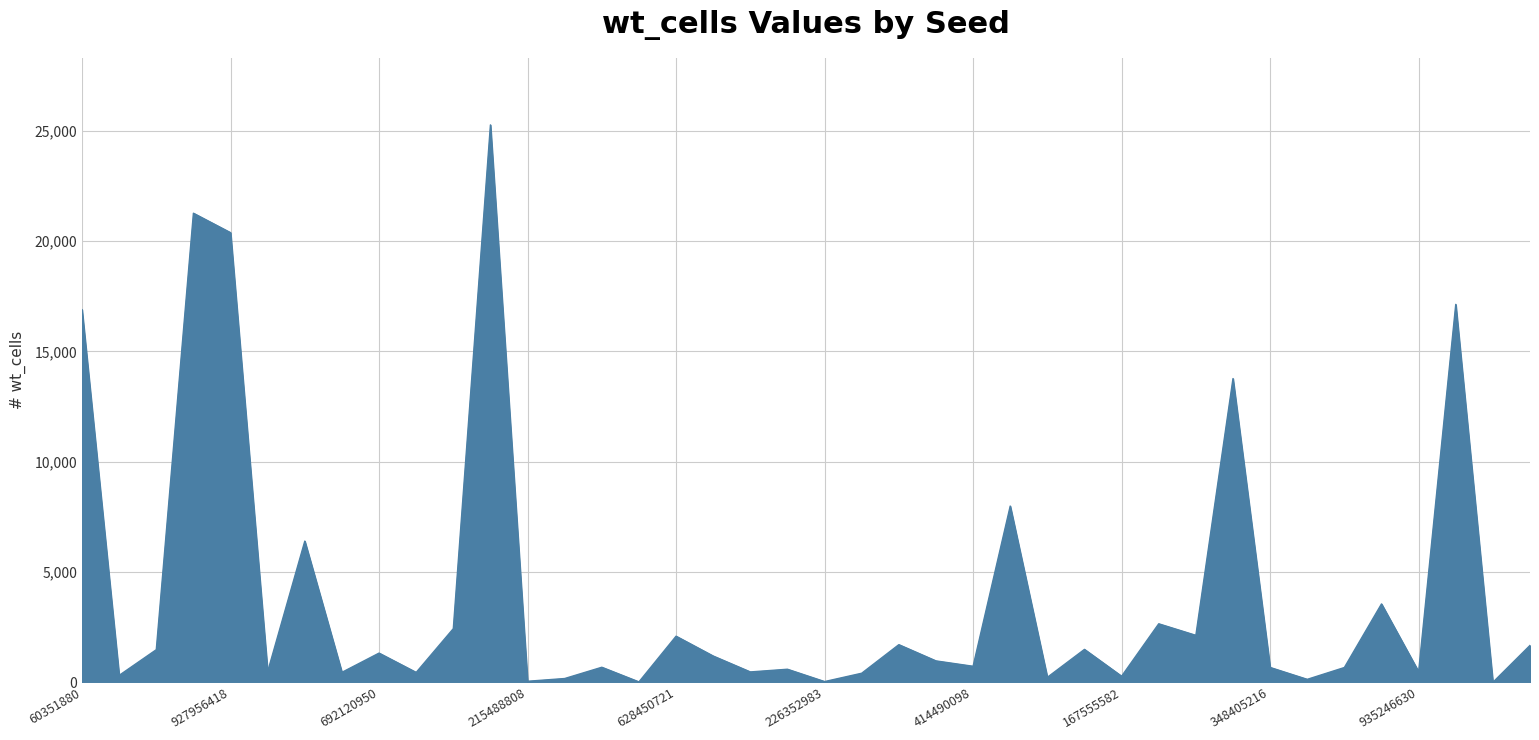

What is the difference between the maximum and minimum values?

25268